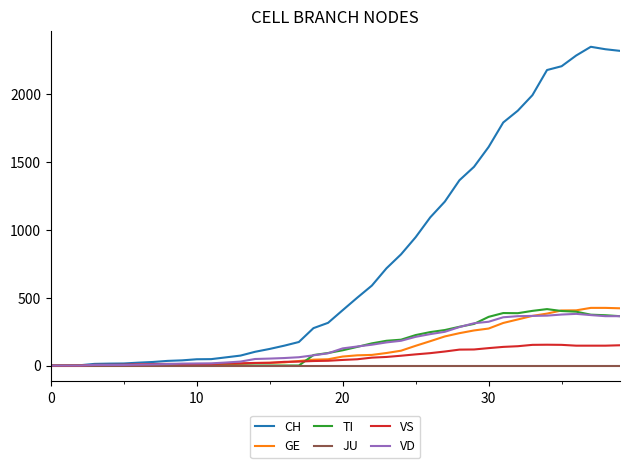

Which series has the largest total across all categories?

CH